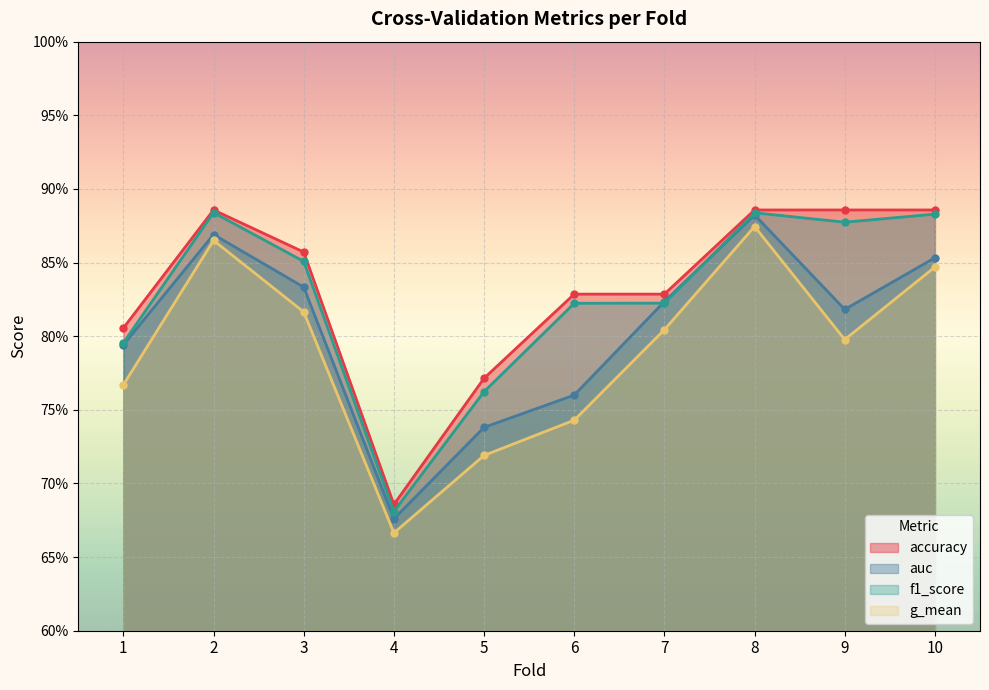

Which series has the widest spread of values?

g_mean